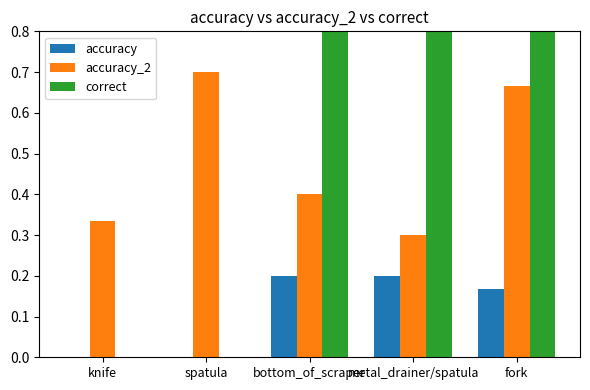

What is the label of the 4th bar from the left?

metal_drainer/spatula